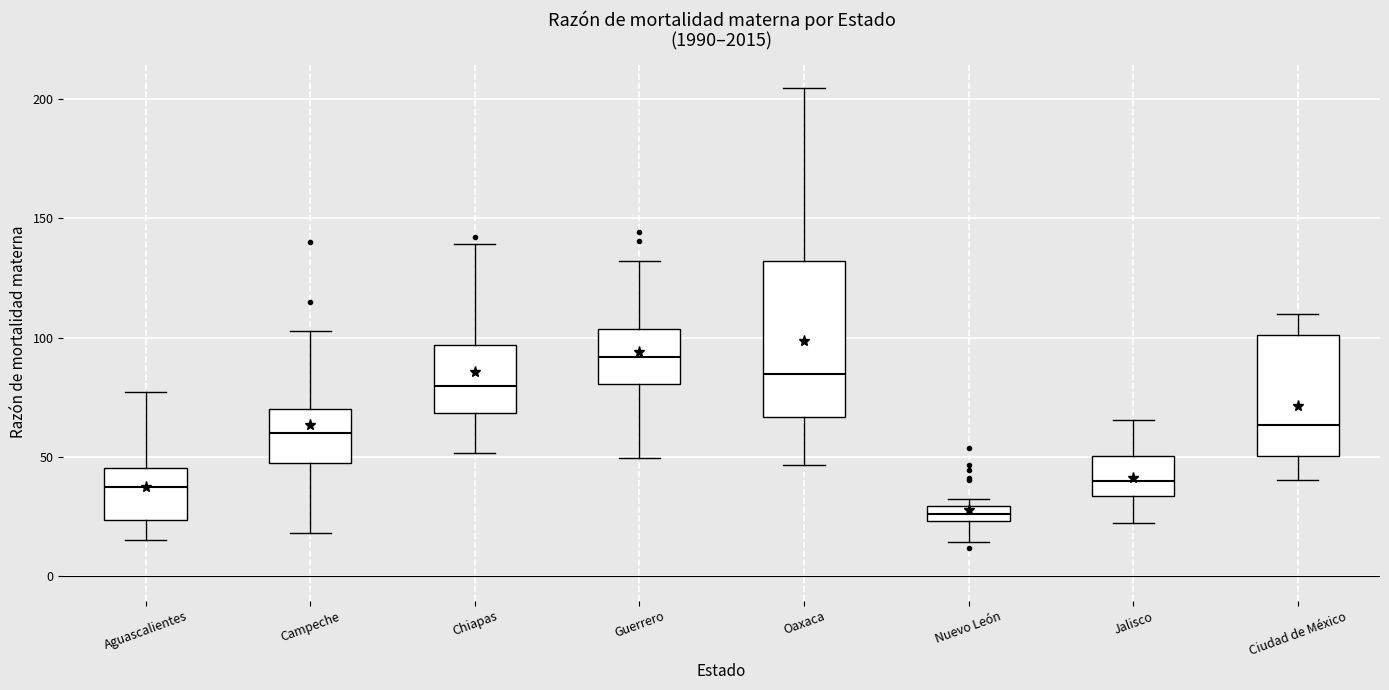

Which box is the tallest, from its lower edge to its upper edge?

Oaxaca